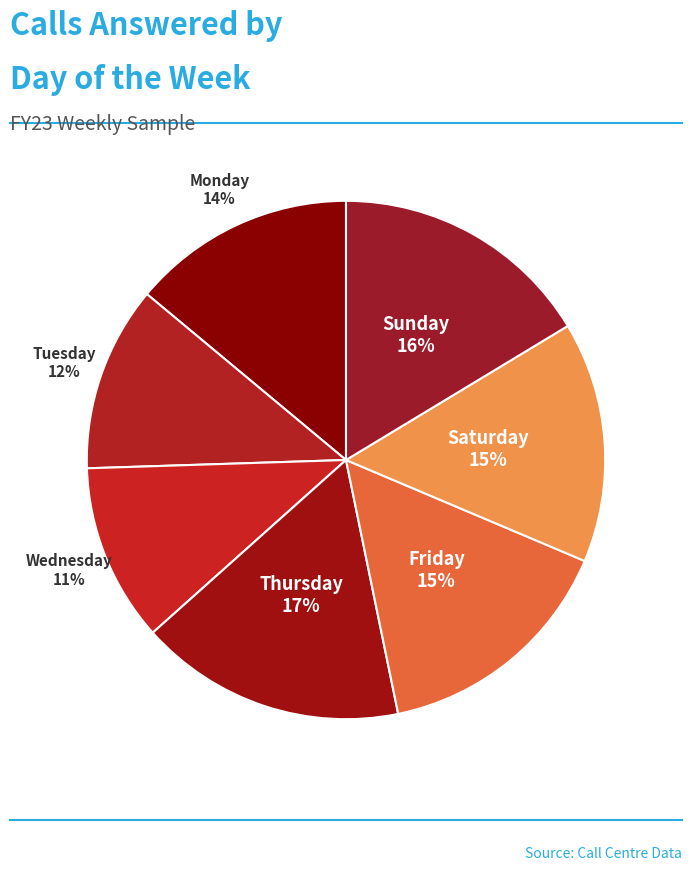

What is the ratio of the value at Monday to the value at Wednesday?

1.3